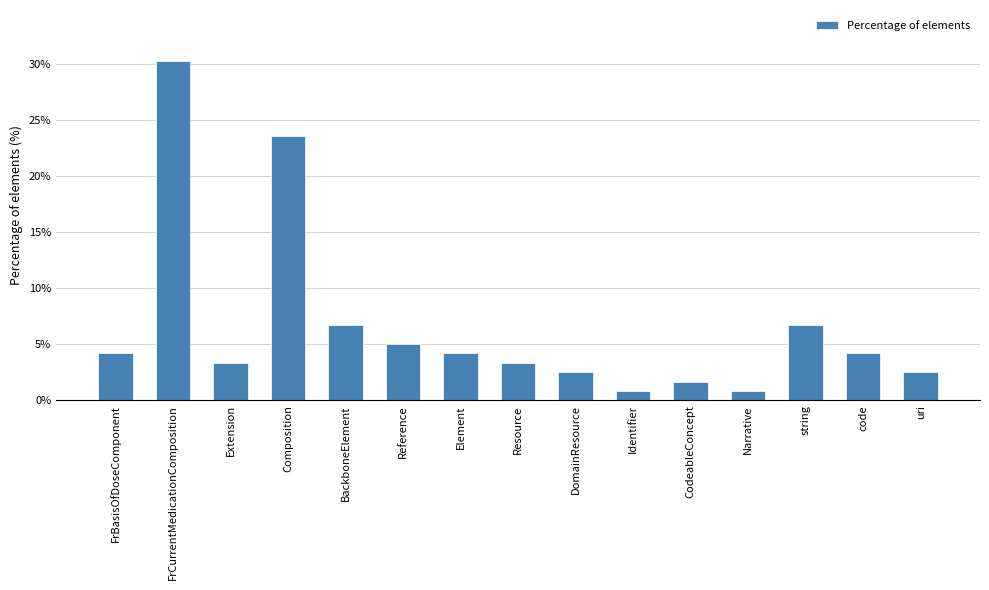

The chart shows a value of 2.5 at uri. True or false?

True